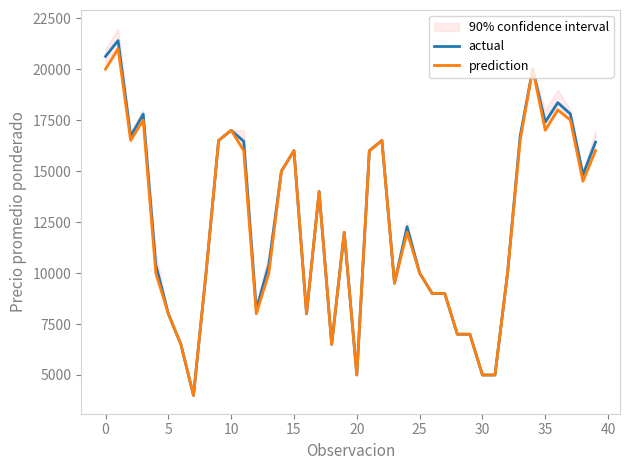

What value does the actual series have at 13, to the nearest 50?

10400